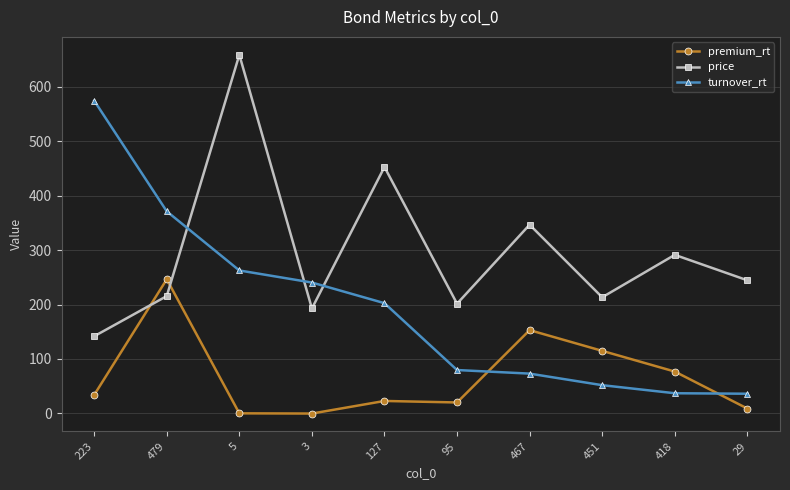

What is the value of the turnover_rt point at the 1st from the left?

574.5